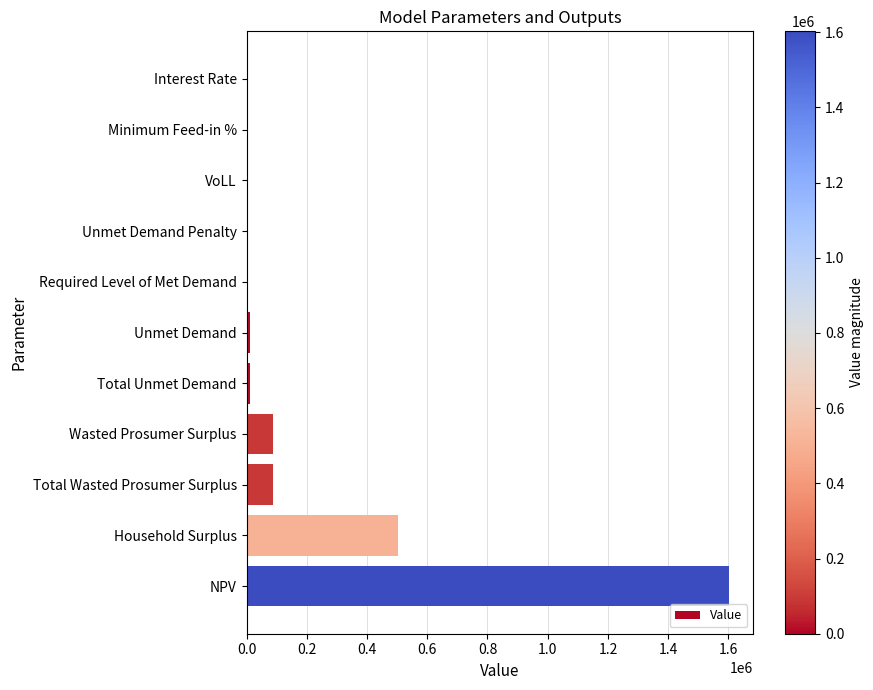

What is the change in value from Wasted Prosumer Surplus to NPV?

+1512795.0